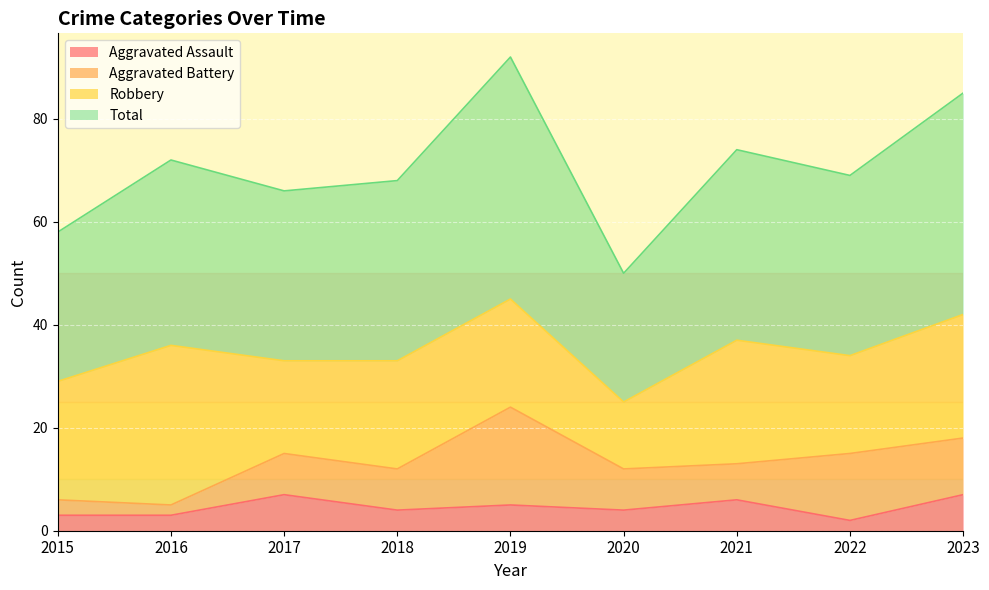

What is the maximum value for Aggravated Assault?

7